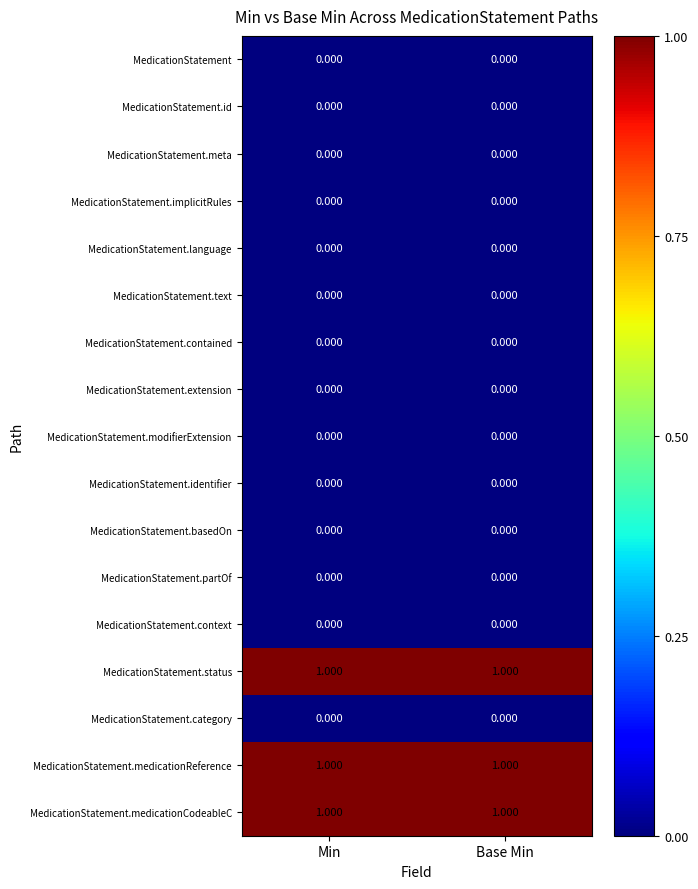

Is the value of MedicationStatement.id at Min greater than the value of MedicationStatement.medicationCodeableC at Base Min?

No